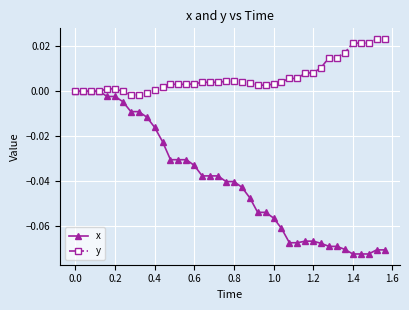

List the series in order of their peak value, highest first.

y, x